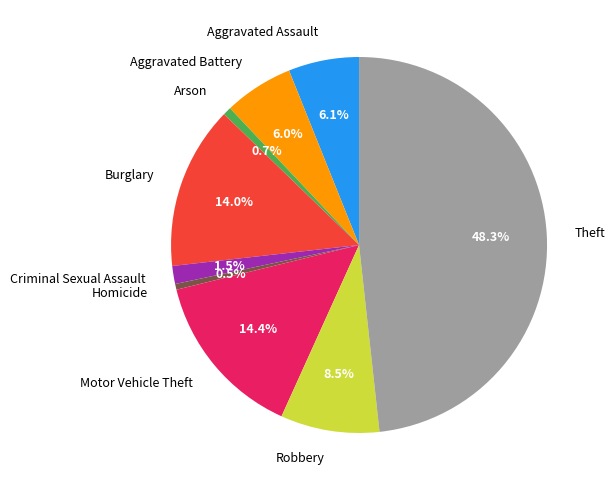

What portion of the pie excludes Criminal Sexual Assault?

98.5%